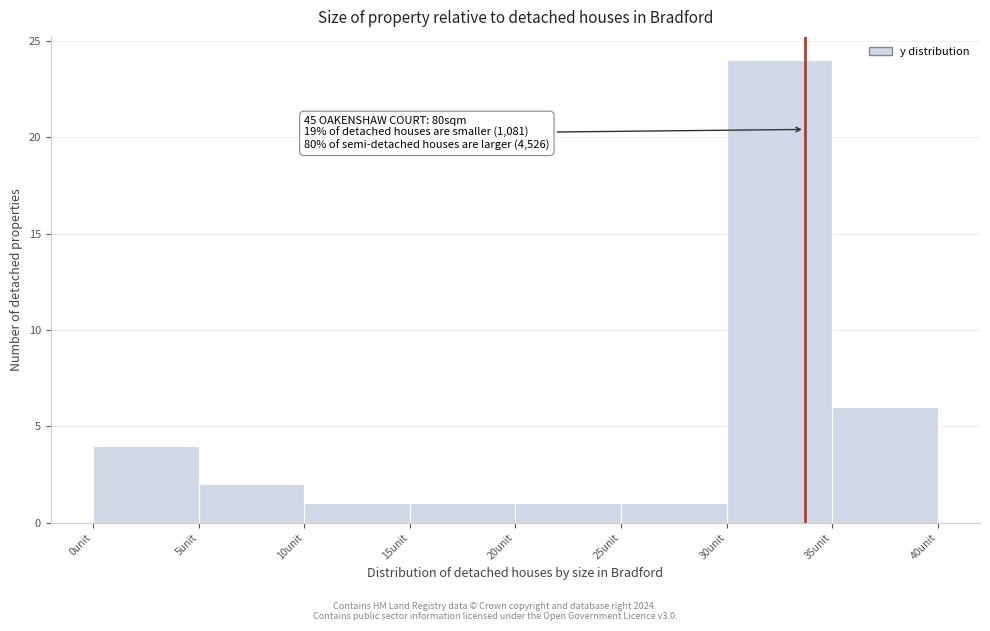

Which range on the x-axis has the tallest bar?

30 to 35